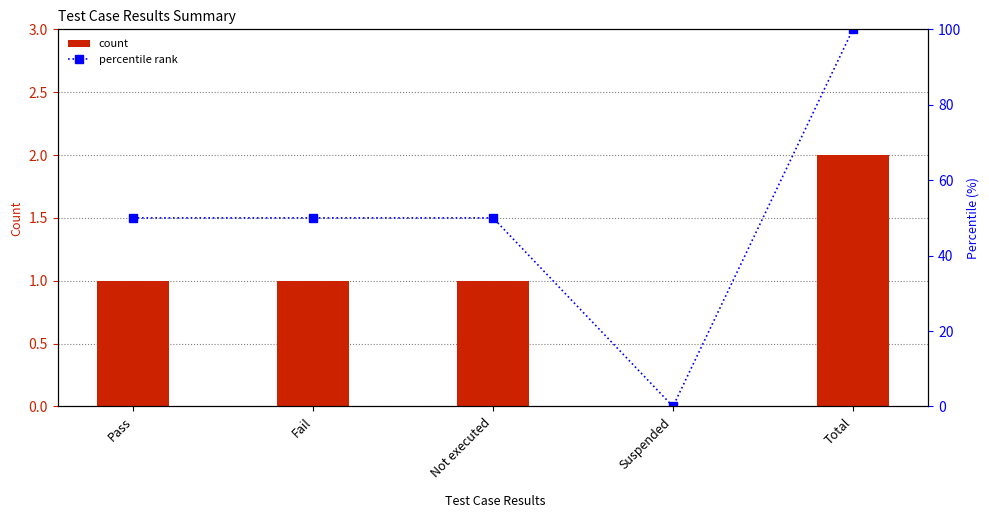

Which series changed the most between Not executed and Suspended?

percentile rank